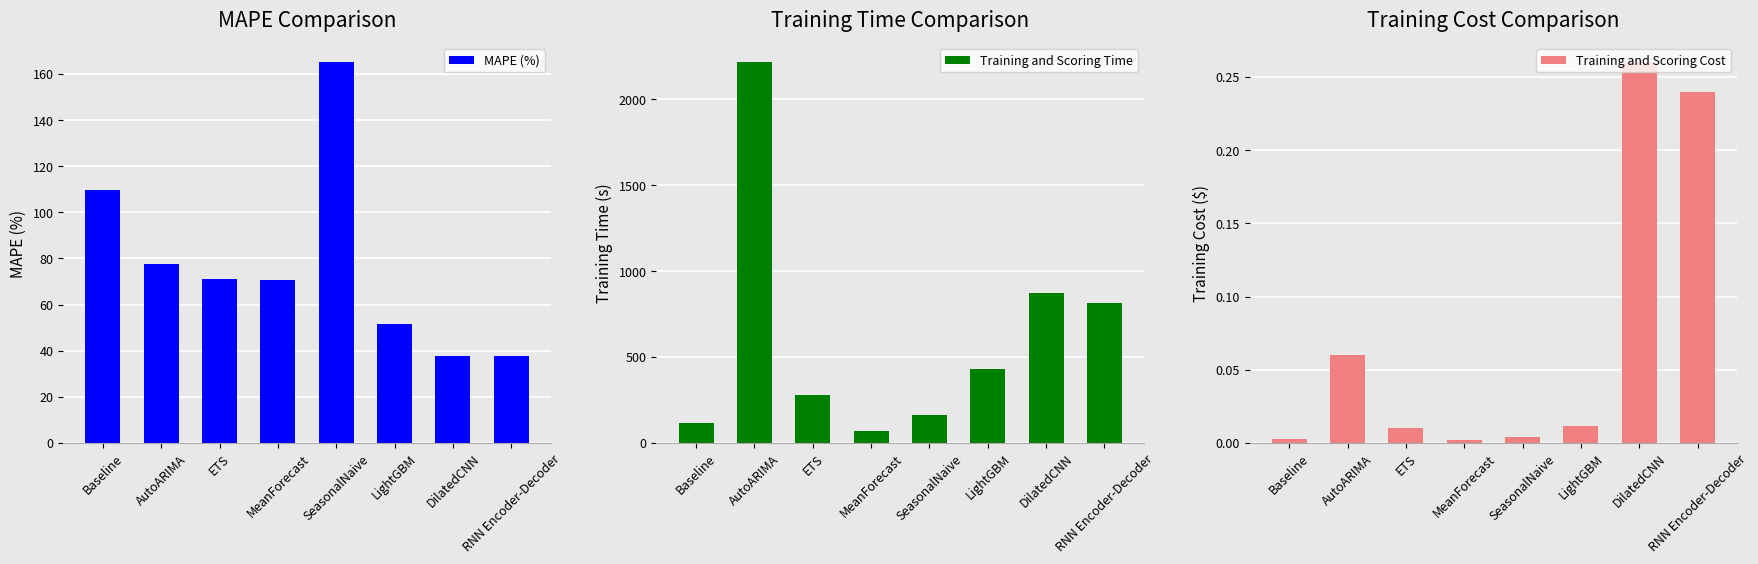

Where is MAPE (%) nearest to the value 101?

Baseline